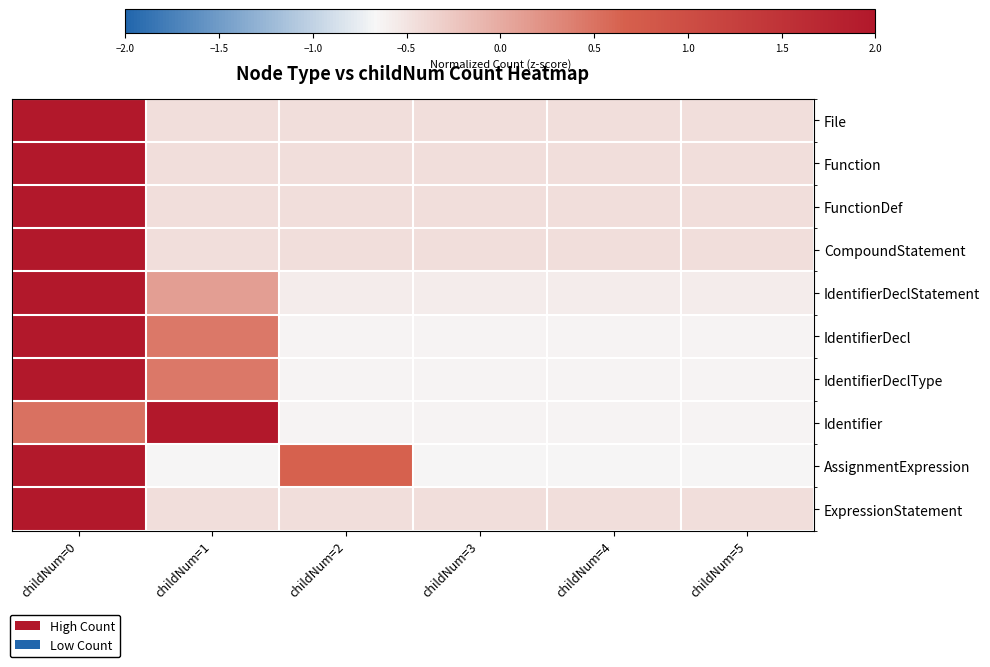

What is the total value across all series at childNum=2?

-4.0